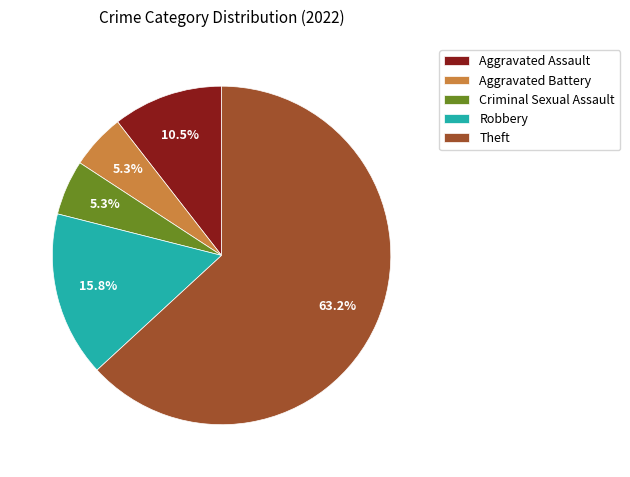

How many slices are in this pie chart?

5